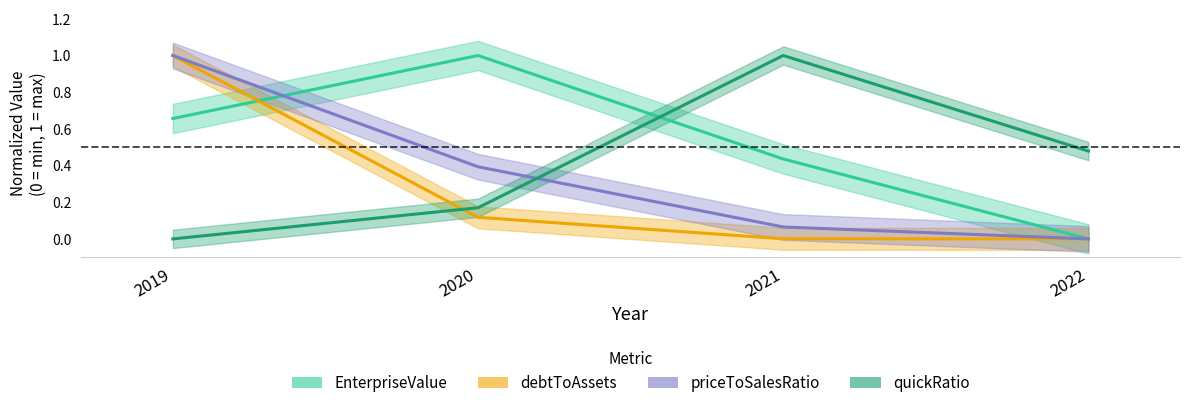

Does the chart have visible grid lines?

No